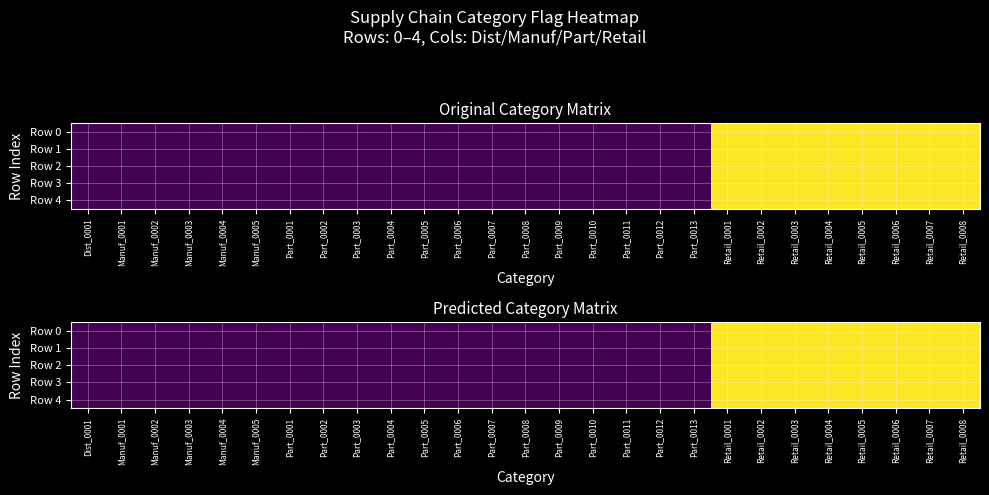

List the labels in order of Row 0 value, largest first.

Retail_0001, Retail_0002, Retail_0003, Retail_0004, Retail_0005, Retail_0006, Retail_0007, Retail_0008, Dist_0001, Manuf_0001, Manuf_0002, Manuf_0003, Manuf_0004, Manuf_0005, Part_0001, Part_0002, Part_0003, Part_0004, Part_0005, Part_0006, Part_0007, Part_0008, Part_0009, Part_0010, Part_0011, Part_0012, Part_0013